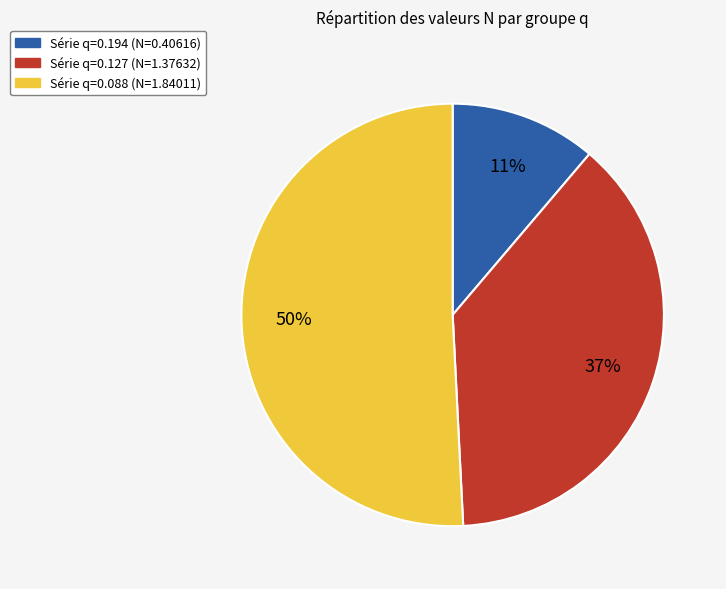

To the nearest percent, what portion does 0.194 represent?

11%